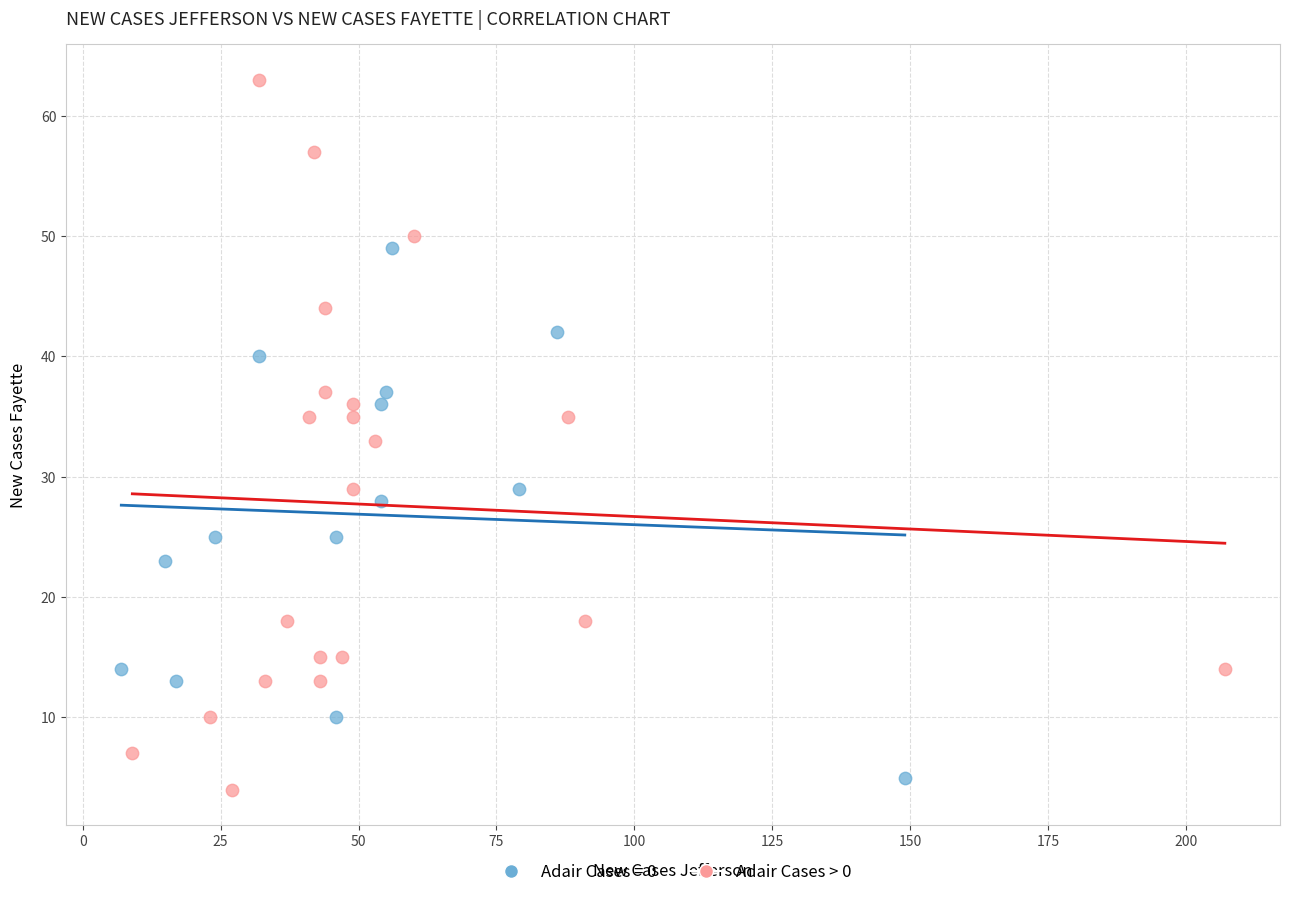

Which series contains the highest Y value?

Adair Cases > 0